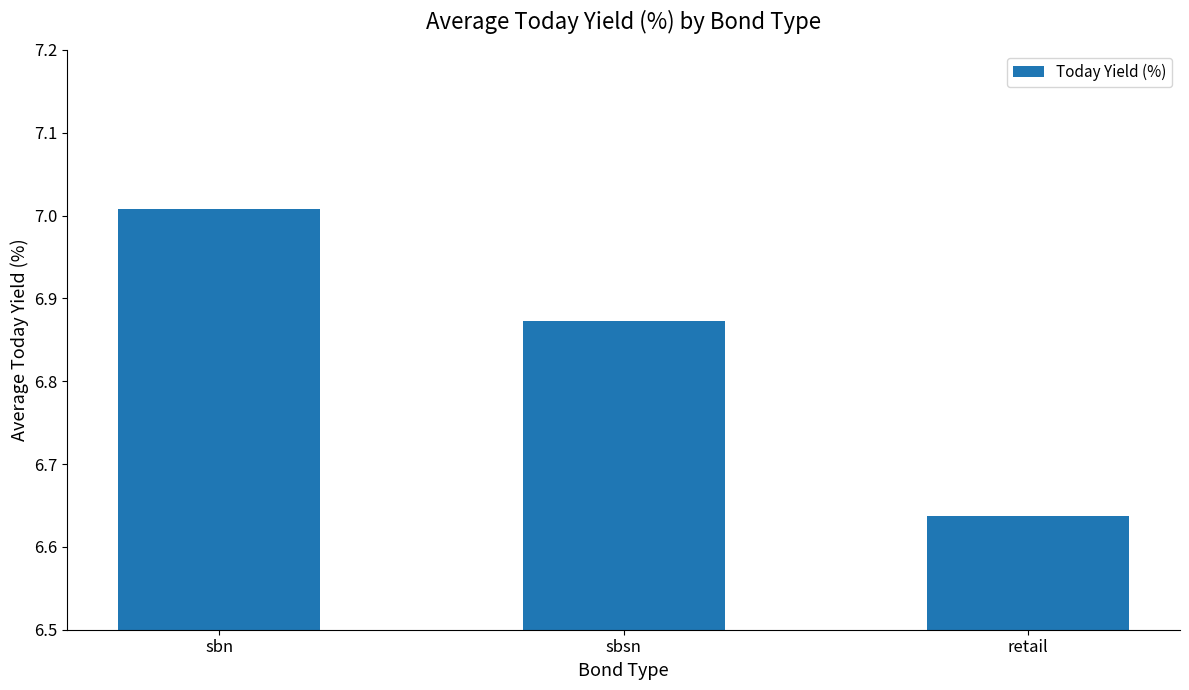

What is the difference between the values at retail and sbn?

0.4